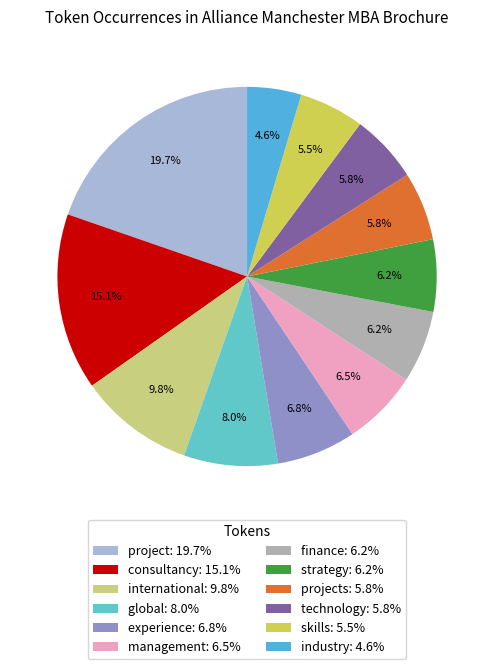

How many segments does this pie chart have?

12